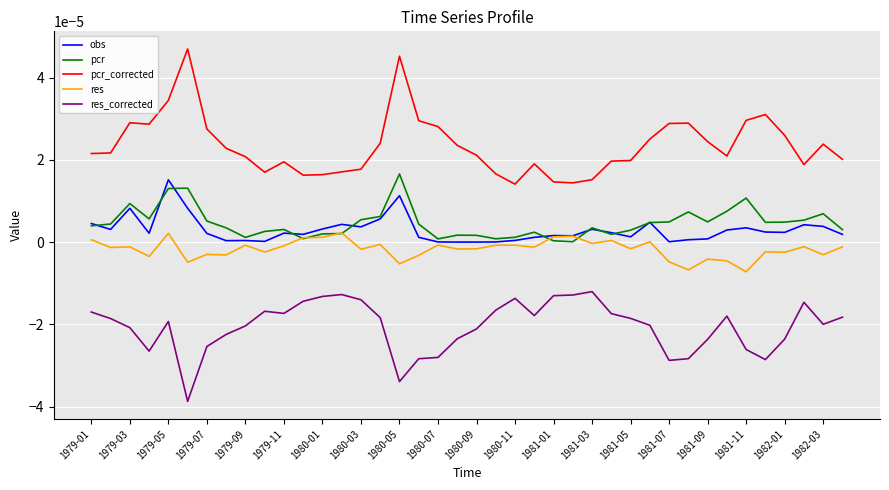

Which series has the widest spread of values?

pcr_corrected